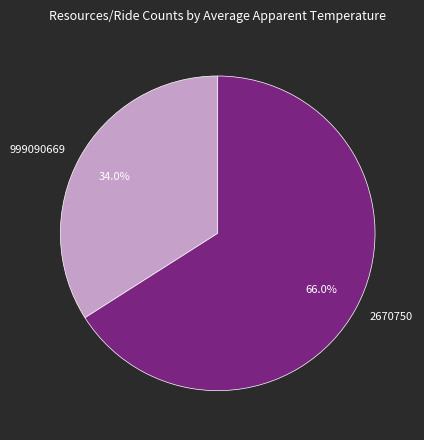

Rank the categories by value from lowest to highest.

999090669, 2670750